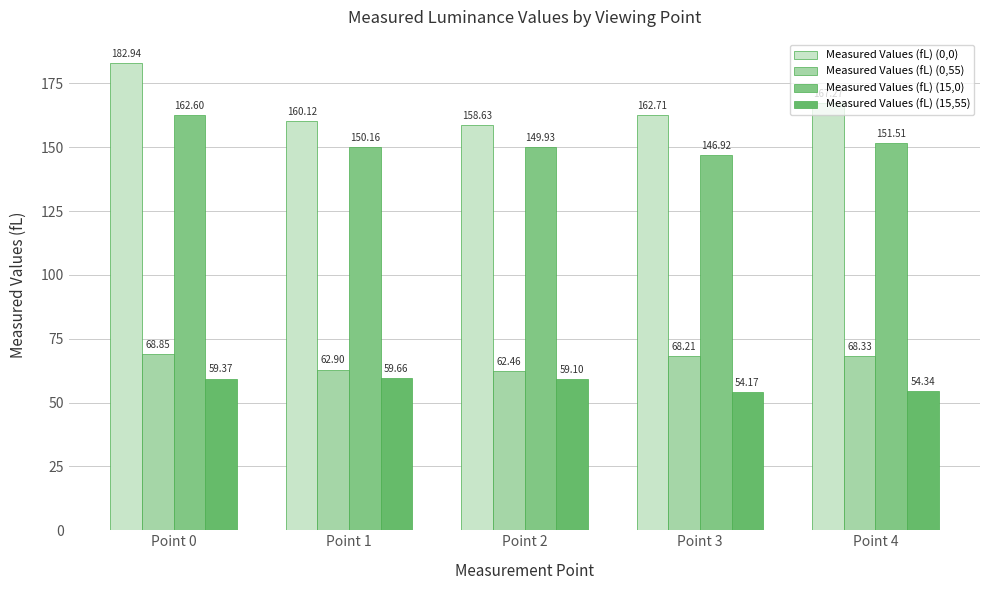

True or false: Measured Values (fL) (15,0) has a value of 149.9 at Point 2.

True